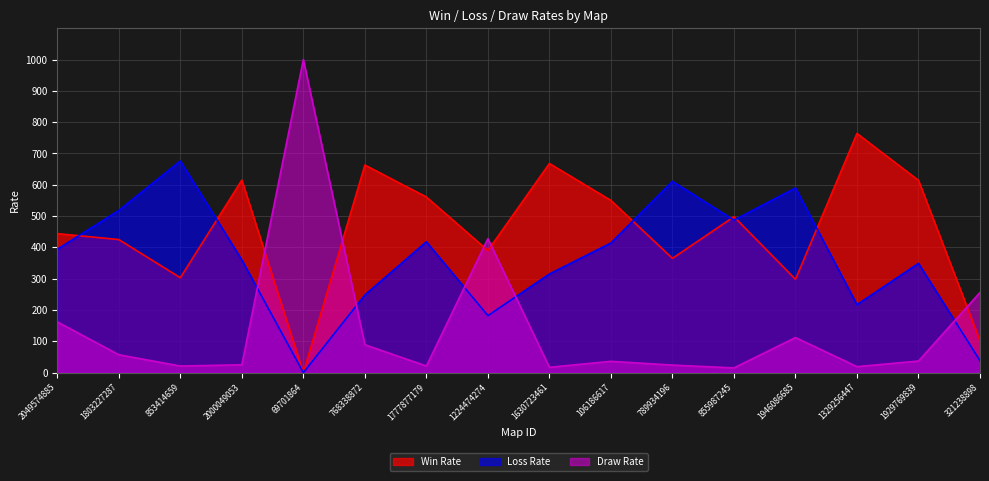

How many lines are shown in the chart?

3